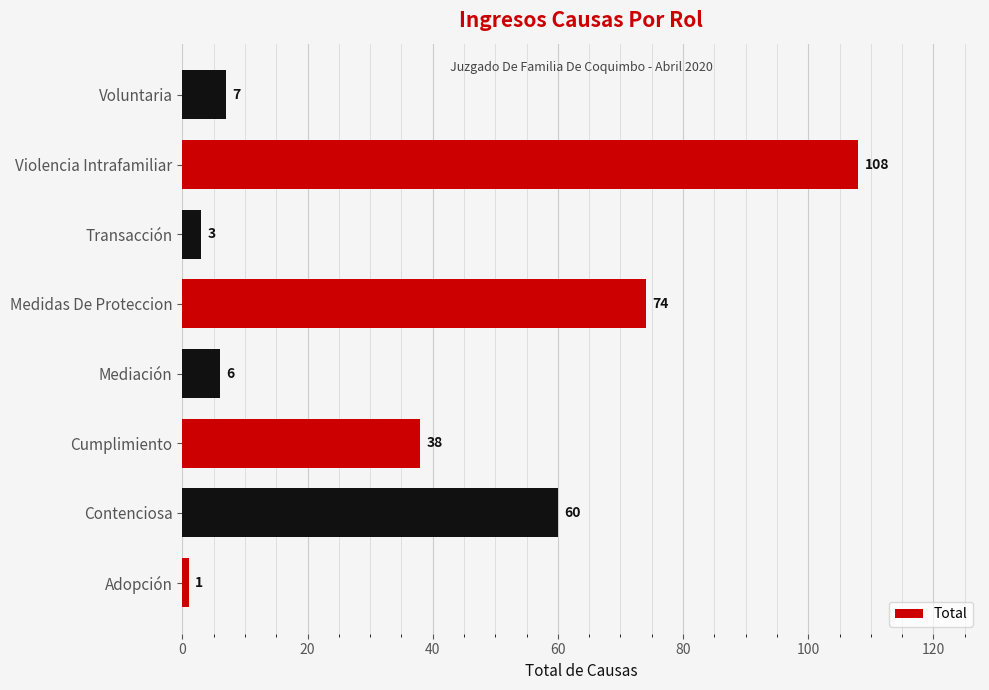

What is the sum of the values at Violencia Intrafamiliar and Medidas De Proteccion?

182